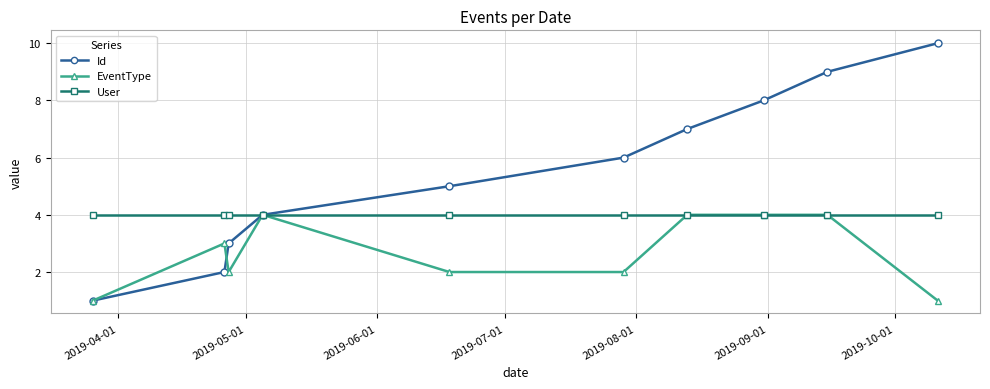

Which series has the largest total across all categories?

Id